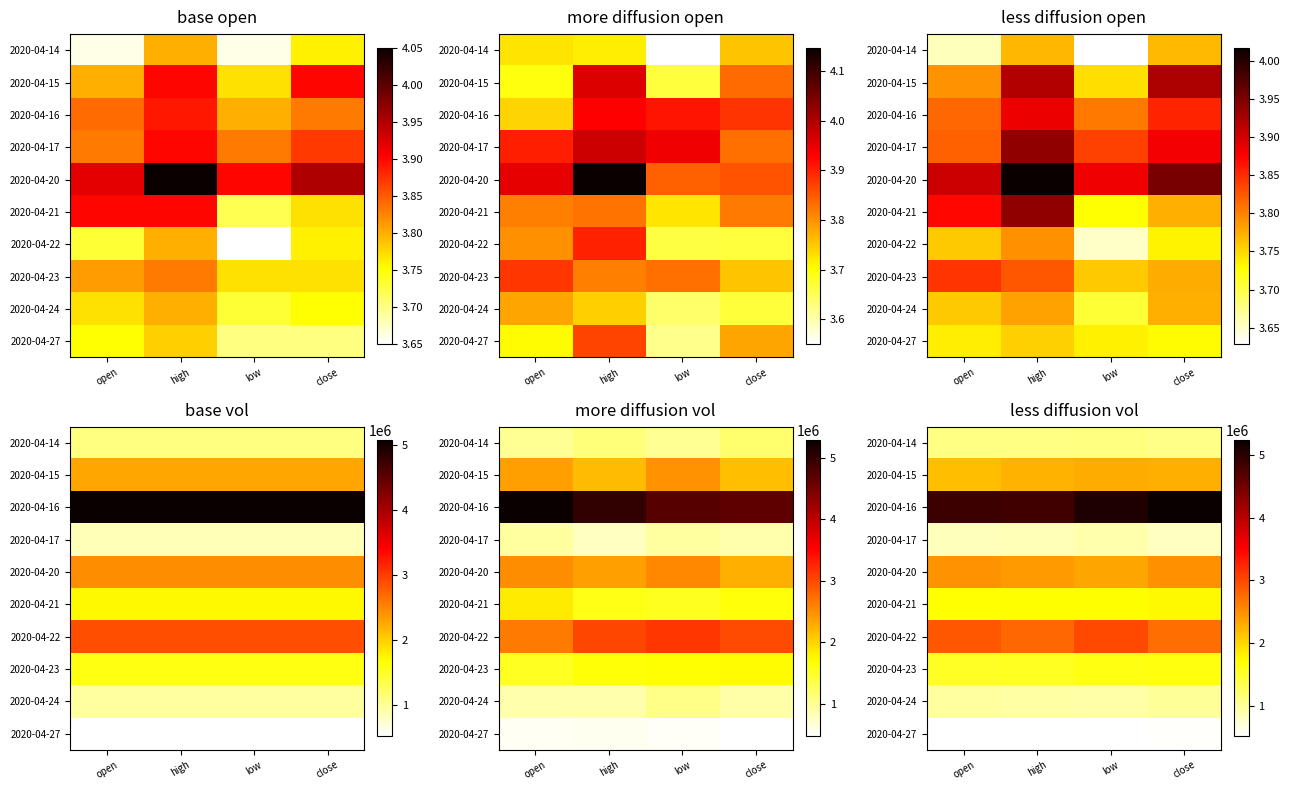

True or false: row_1 has a value of 584996.2 at high.

False